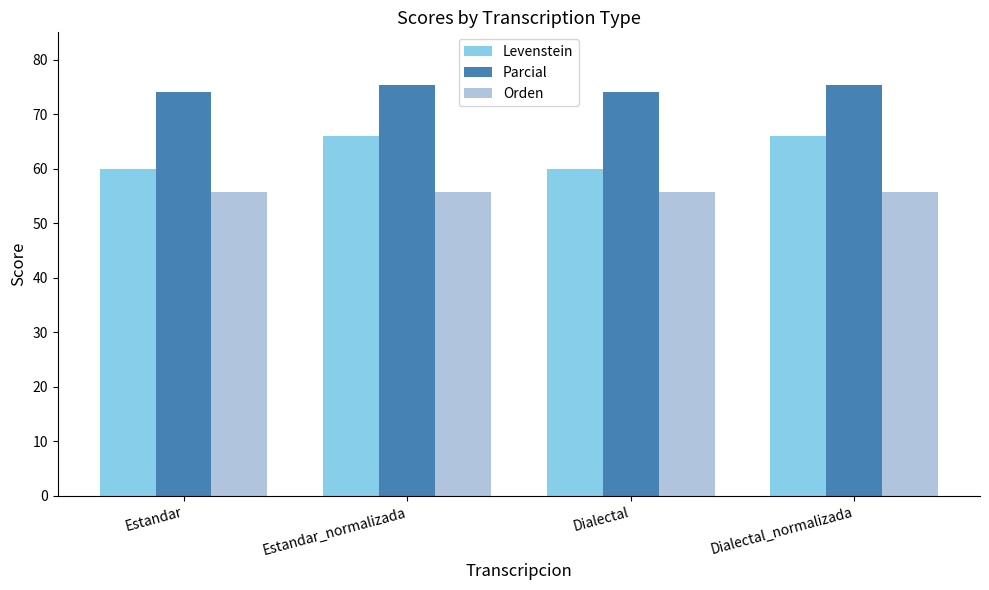

What is the minimum value shown in the chart?

55.7